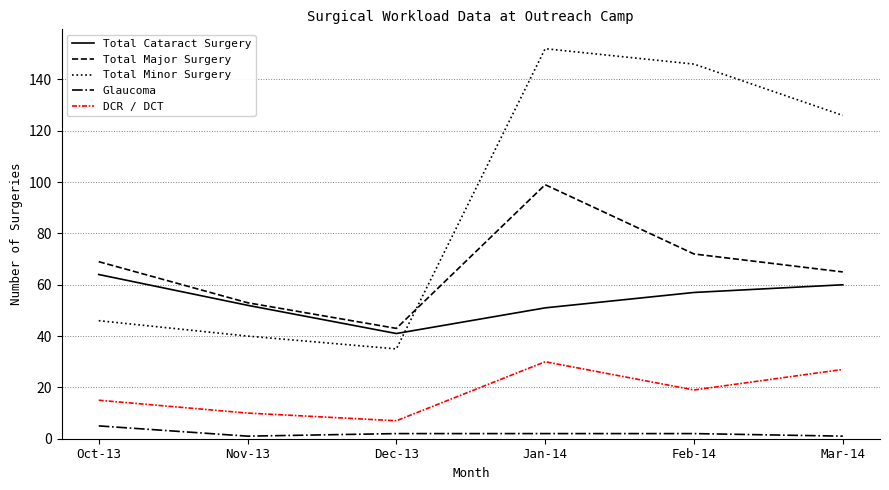

At which category does the chart reach its peak across all series?

Jan-14